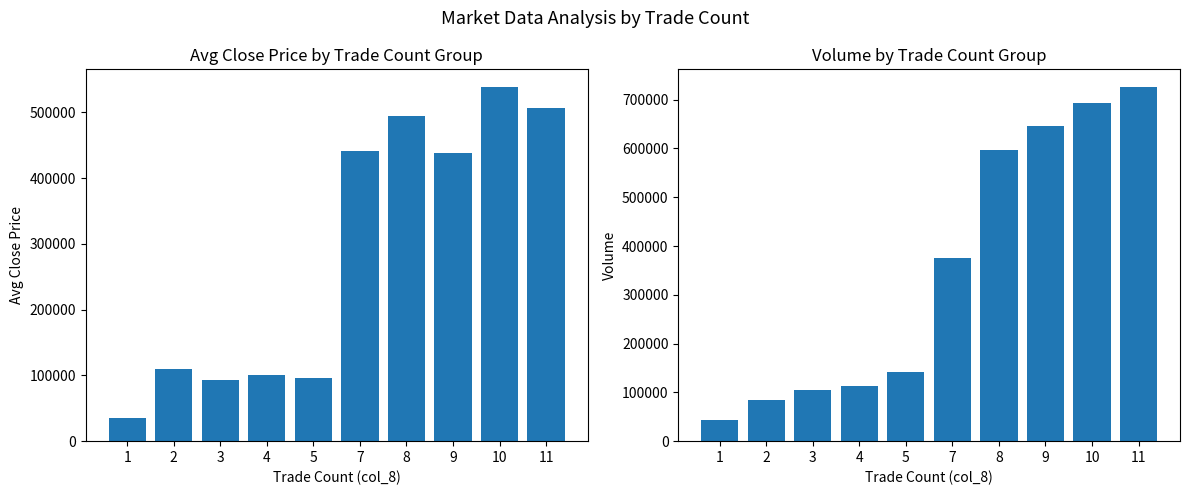

Between 5 and 10, which series saw the biggest shift?

Volume